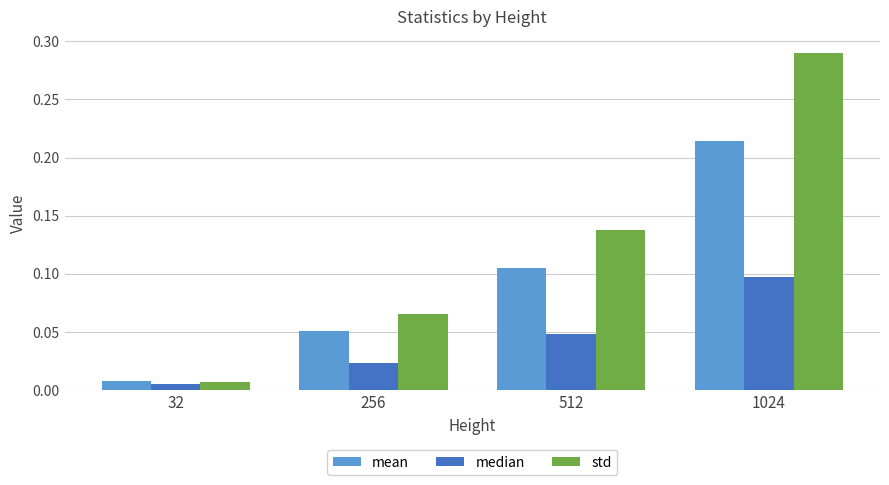

What is the sum of all mean values?

0.4